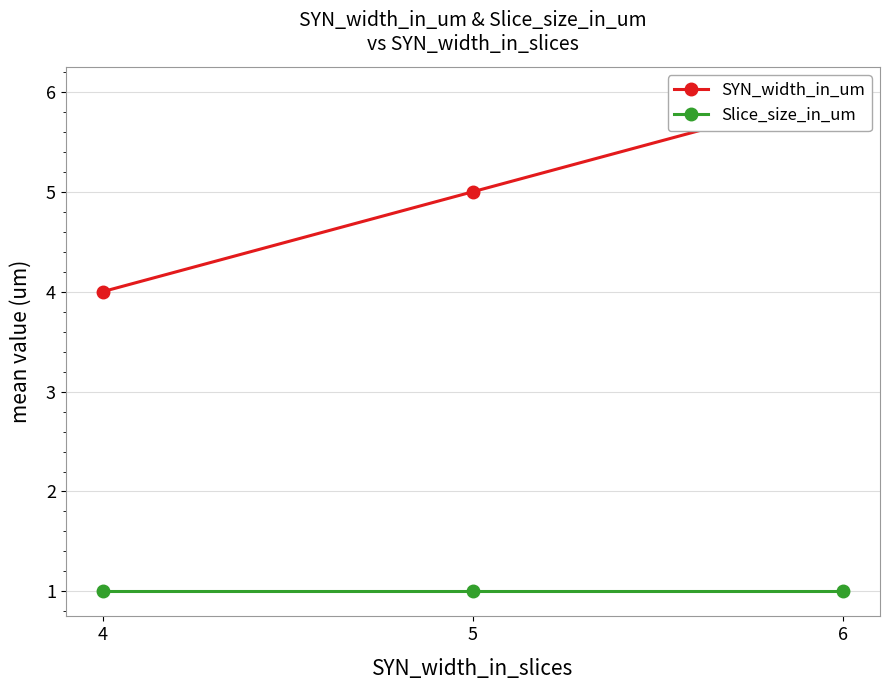

What is the approximate value of Slice_size_in_um at 4?

1